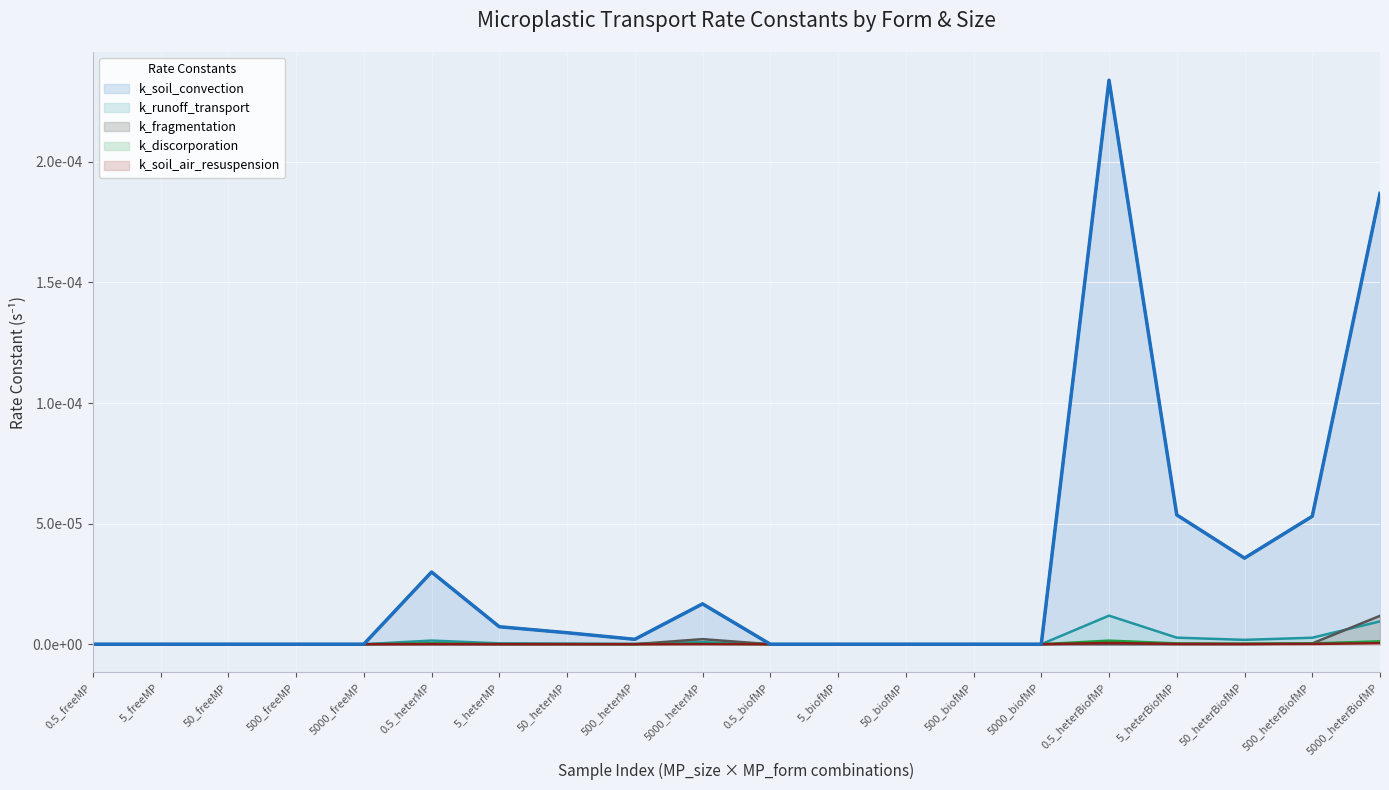

Does the chart display data point markers on the line(s)?

No